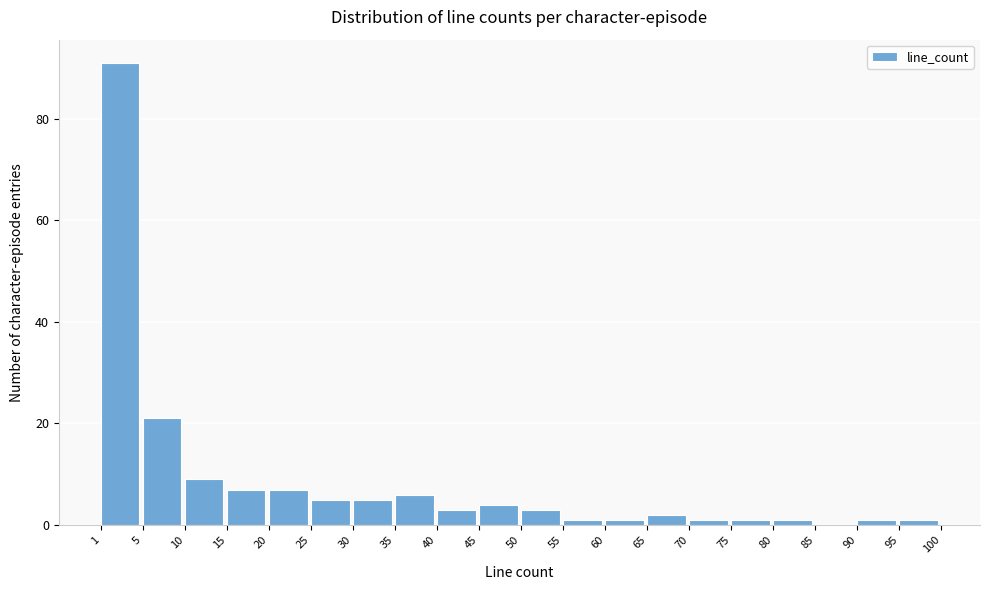

Reading left to right, list every bar in this chart as the range it spans on the x-axis followed by its height. The values are not printed on the chart, so give them approximately, as read against the axis.

1 to 5: 92
5 to 10: 22
10 to 15: 10
15 to 20: 8
20 to 25: 8
25 to 30: 6
30 to 35: 6
35 to 40: 6
40 to 45: 4
45 to 50: 4
50 to 55: 4
55 to 60: under 2
60 to 65: under 2
65 to 70: 2
70 to 75: under 2
75 to 80: under 2
80 to 85: under 2
85 to 90: 0
90 to 95: under 2
95 to 100: under 2